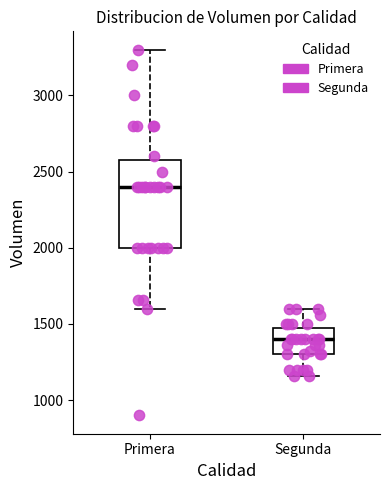

Reading left to right, read every box against the y-axis: the position of its median line, the range the box covers, and the ends of its whiskers. The values are not printed on the chart, so give them approximately, as read against the axis.

Primera: median 2400, box 2000 to 2600, whiskers 1600 to 3300
Segunda: median 1400, box 1300 to 1500, whiskers 1150 to 1600